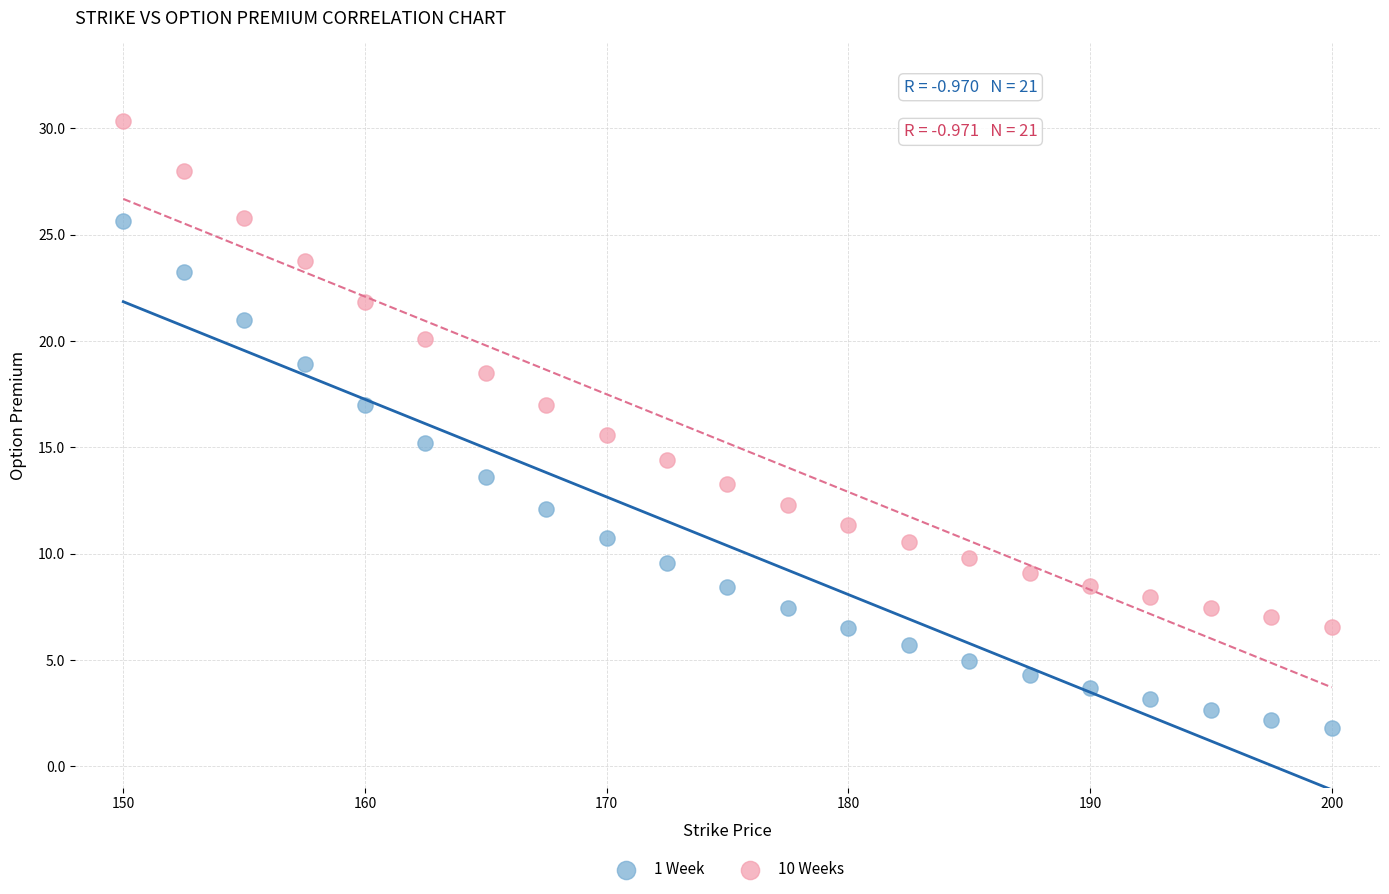

Which series has the widest spread of Y values?

1 Week